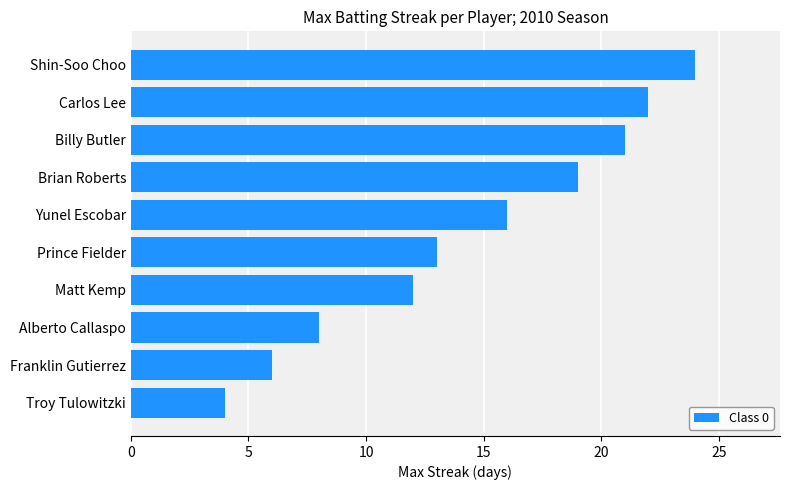

What is the difference between the maximum and minimum values?

20